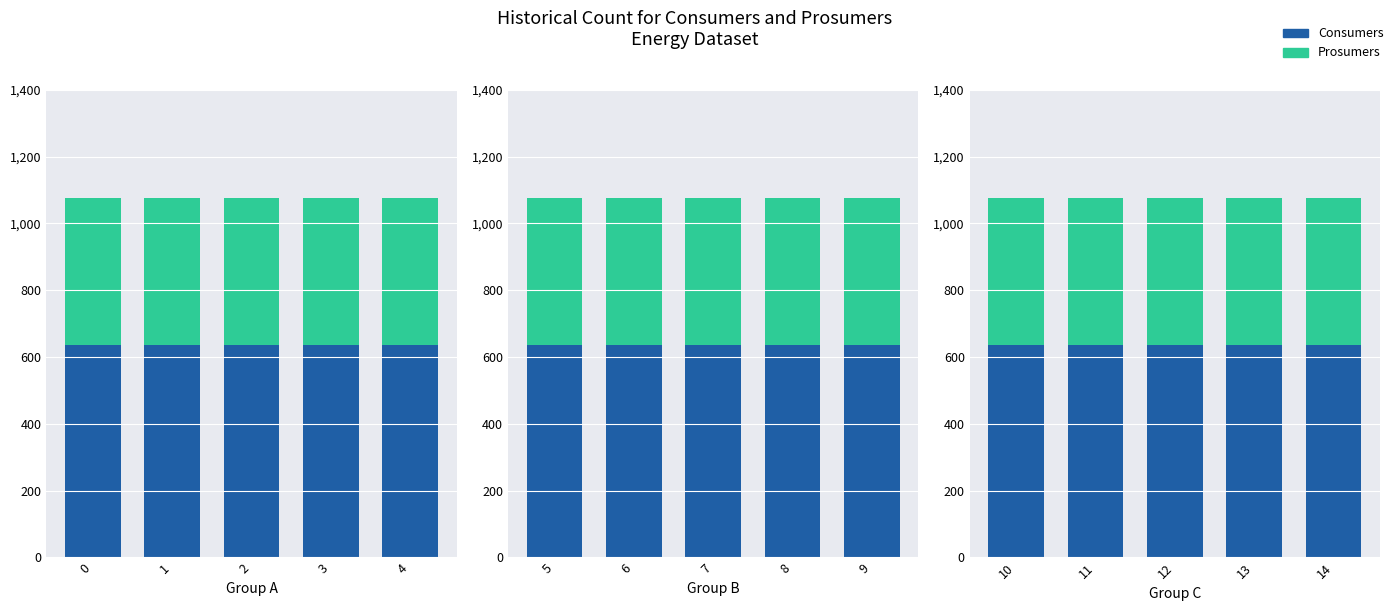

What is the value of the Prosumers bar at the 5th from the left?

440